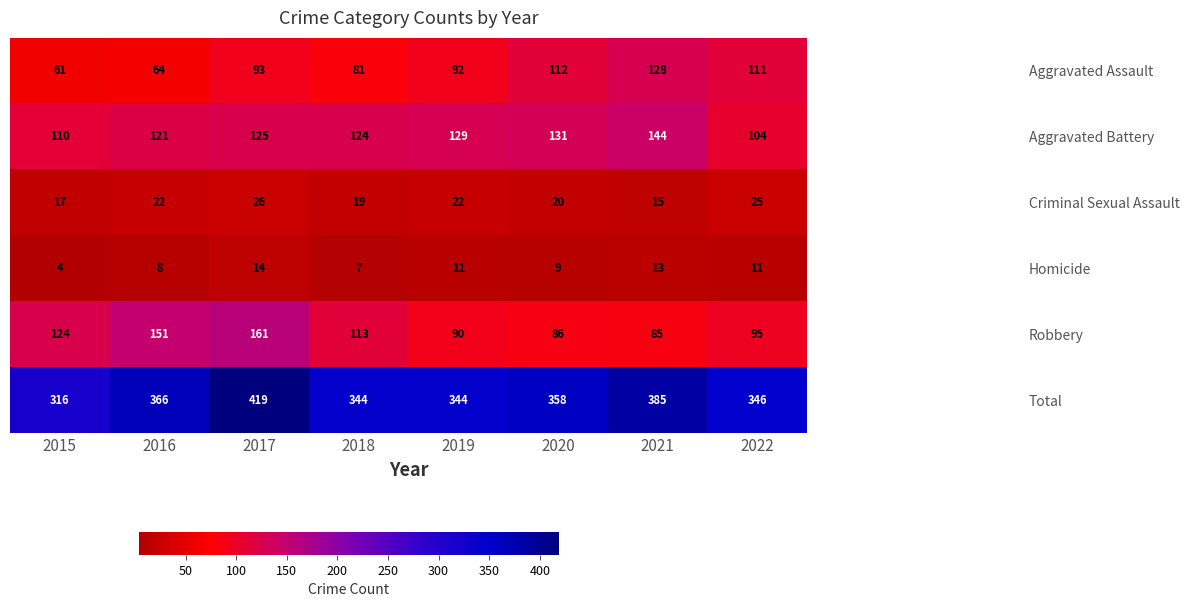

The value of Homicide at 2021 is 13. True or false?

True